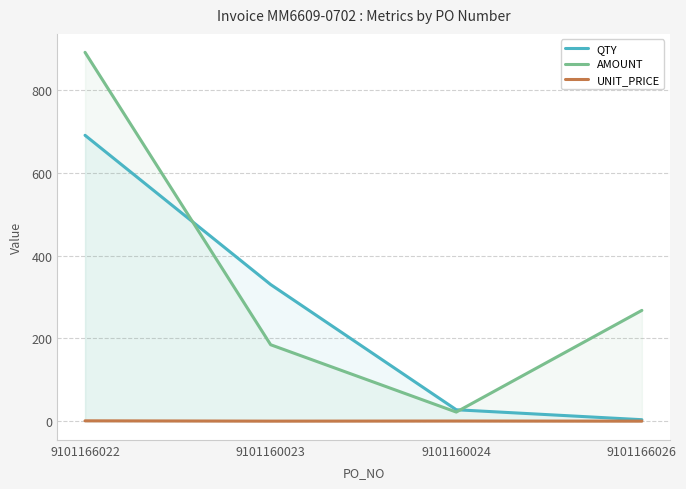

True or false: AMOUNT and UNIT_PRICE intersect in this chart.

False